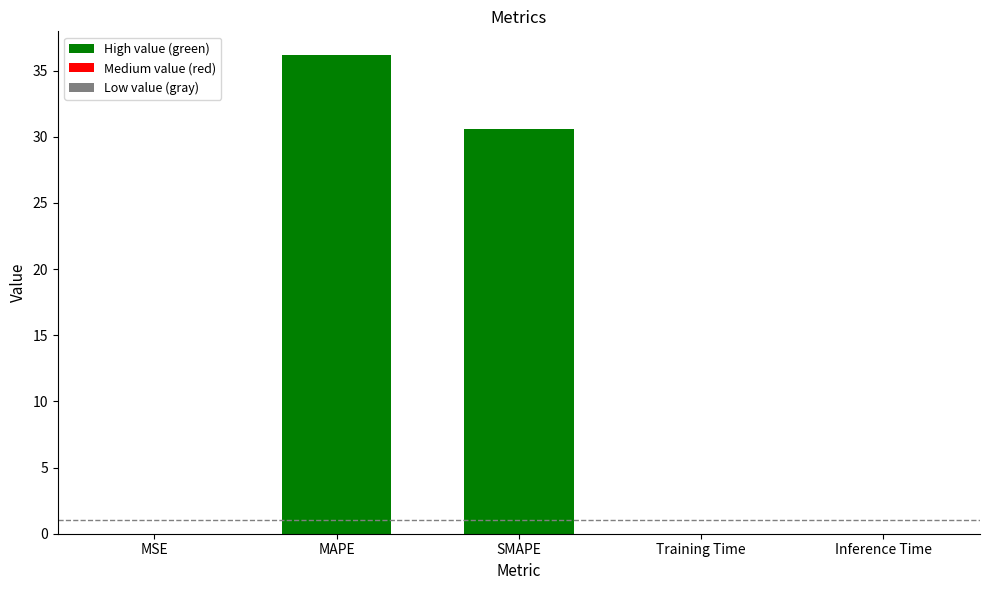

What is the greatest value displayed?

36.2